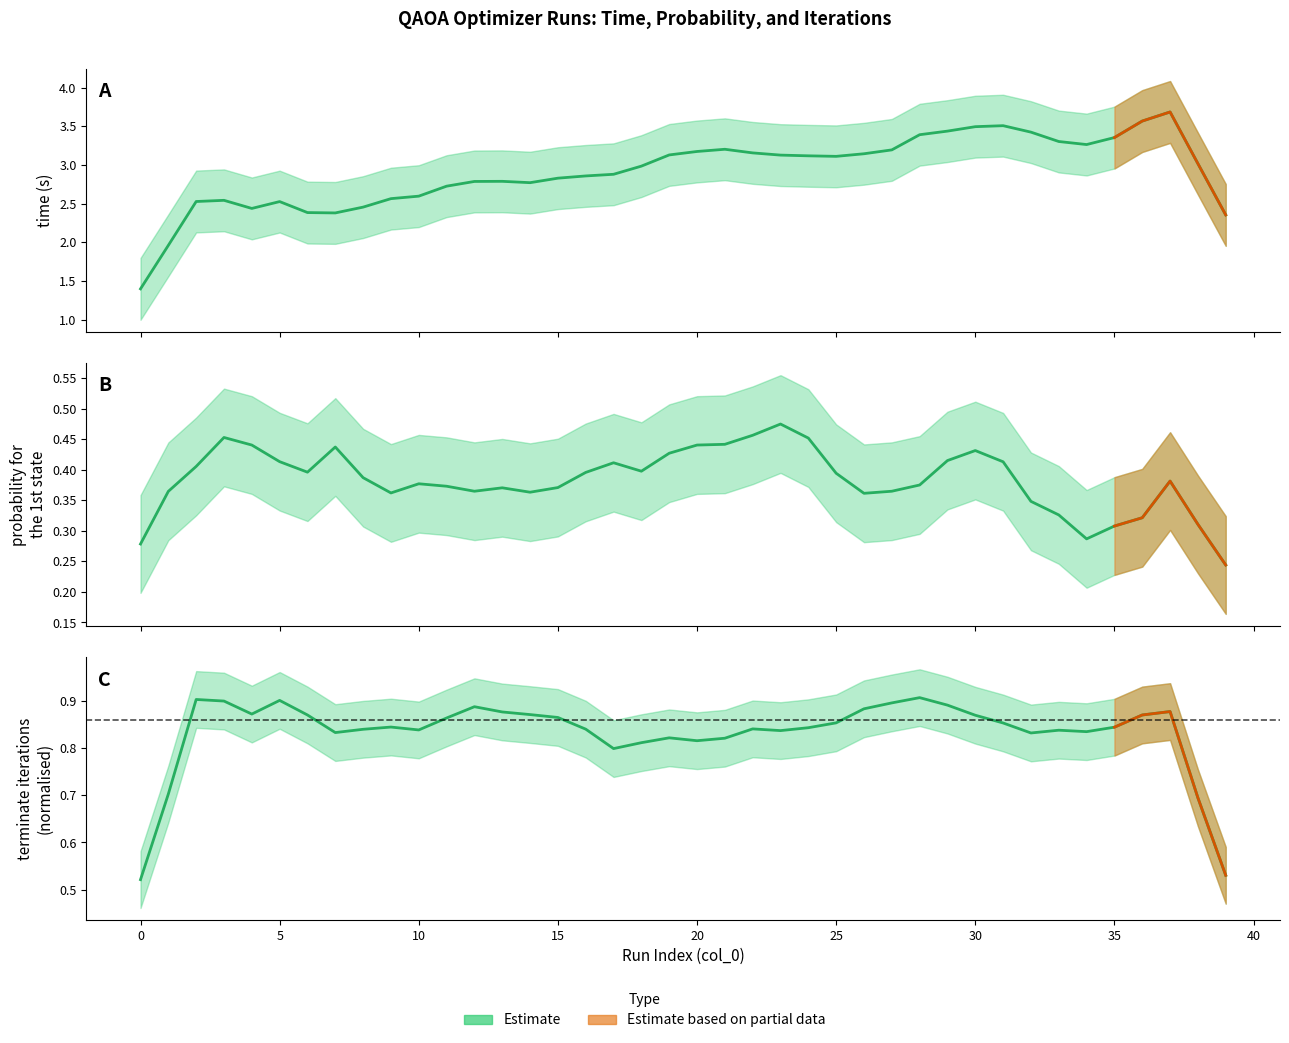

True or false: probability estimate and iterations estimate cross at least once.

False